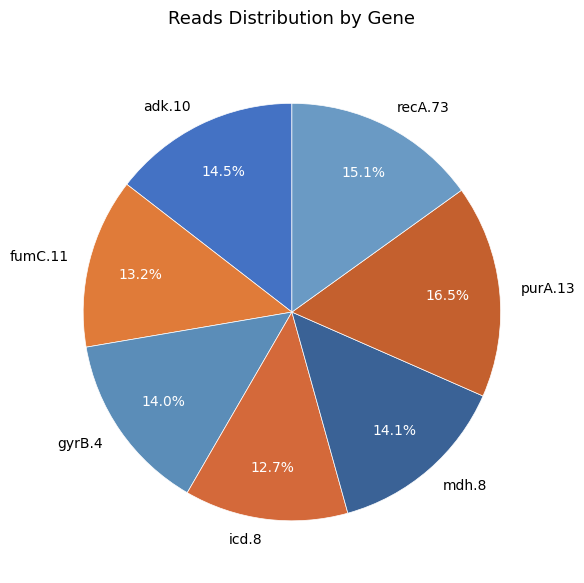

How many slices are in this pie chart?

7